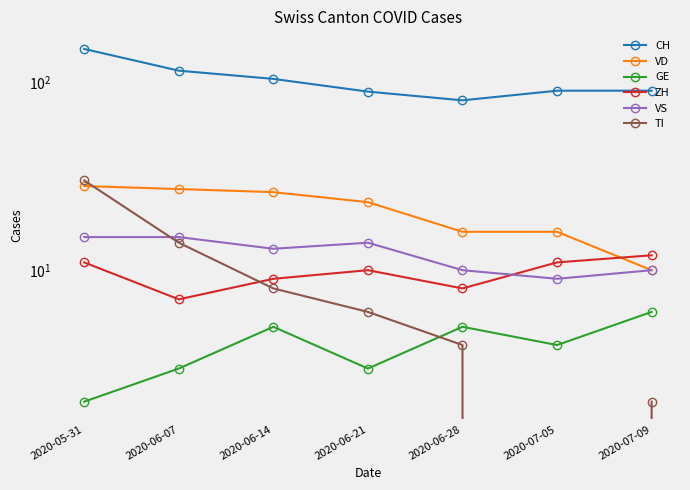

What is the spread (max minus min) of values at 2020-07-05?

90